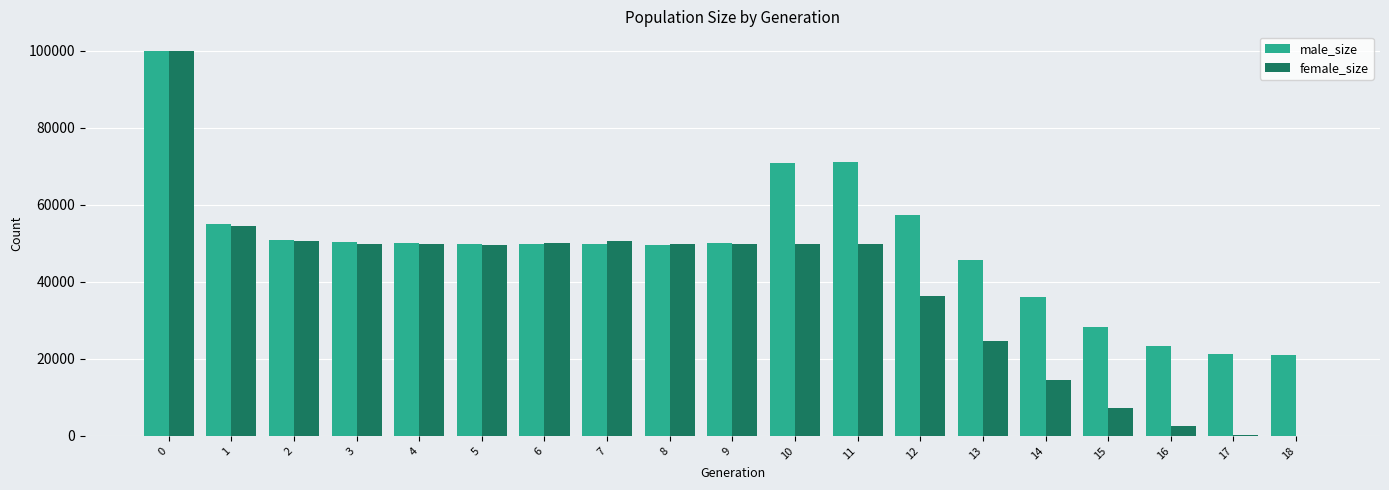

Is the value of female_size at 1 greater than the value of male_size at 17?

Yes